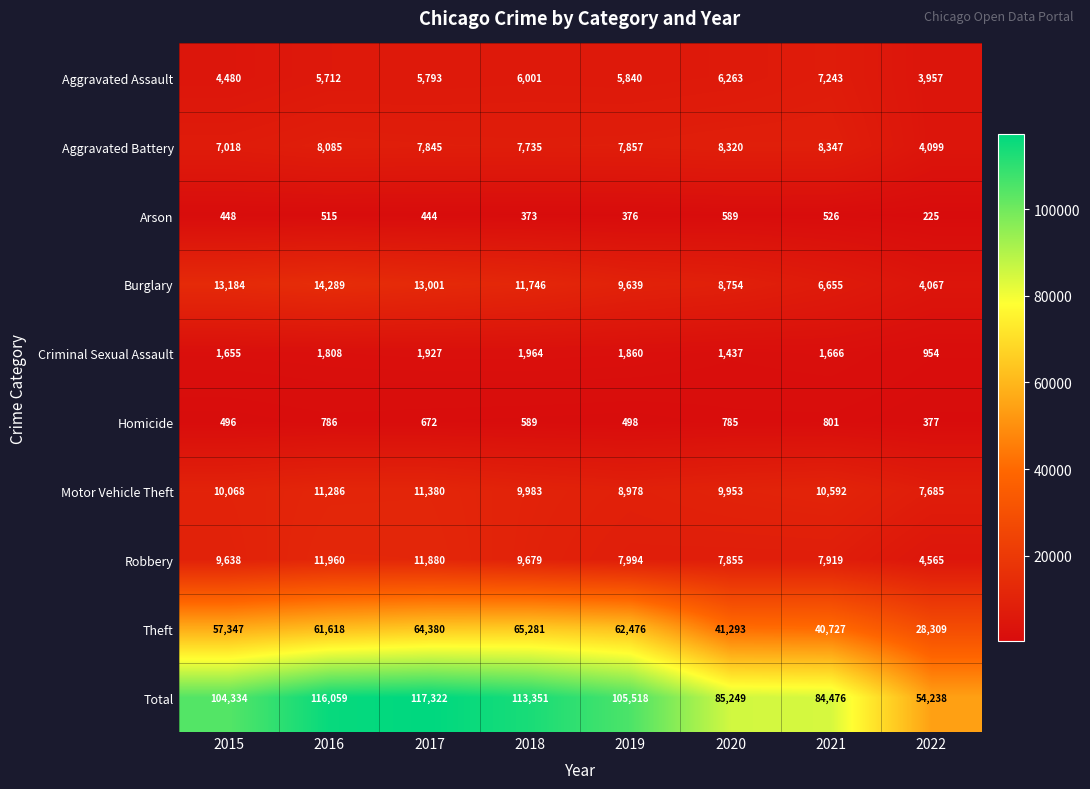

Where is Aggravated Assault nearest to the value 5600?

2016